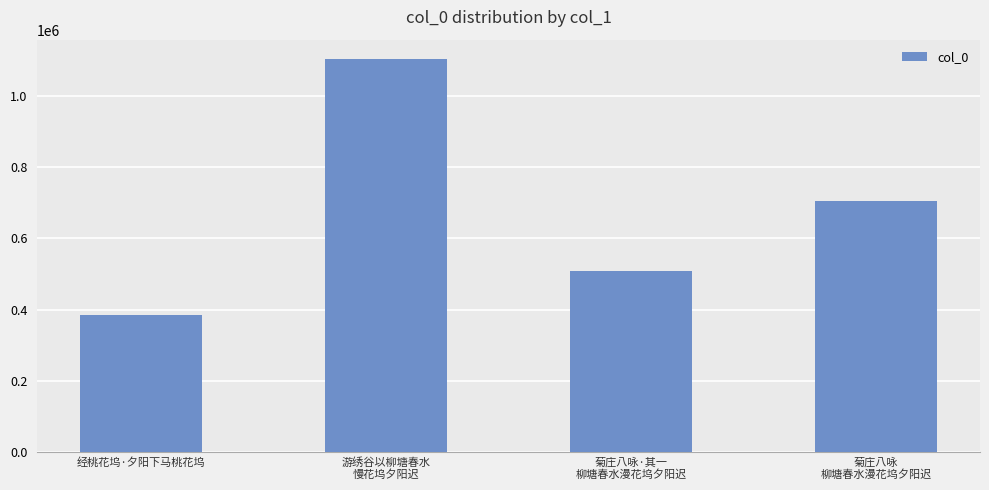

What is the sum of the values at 菊庄八咏
柳塘春水漫花坞夕阳迟 and 游绣谷以柳塘春水
慢花坞夕阳迟?

1807158